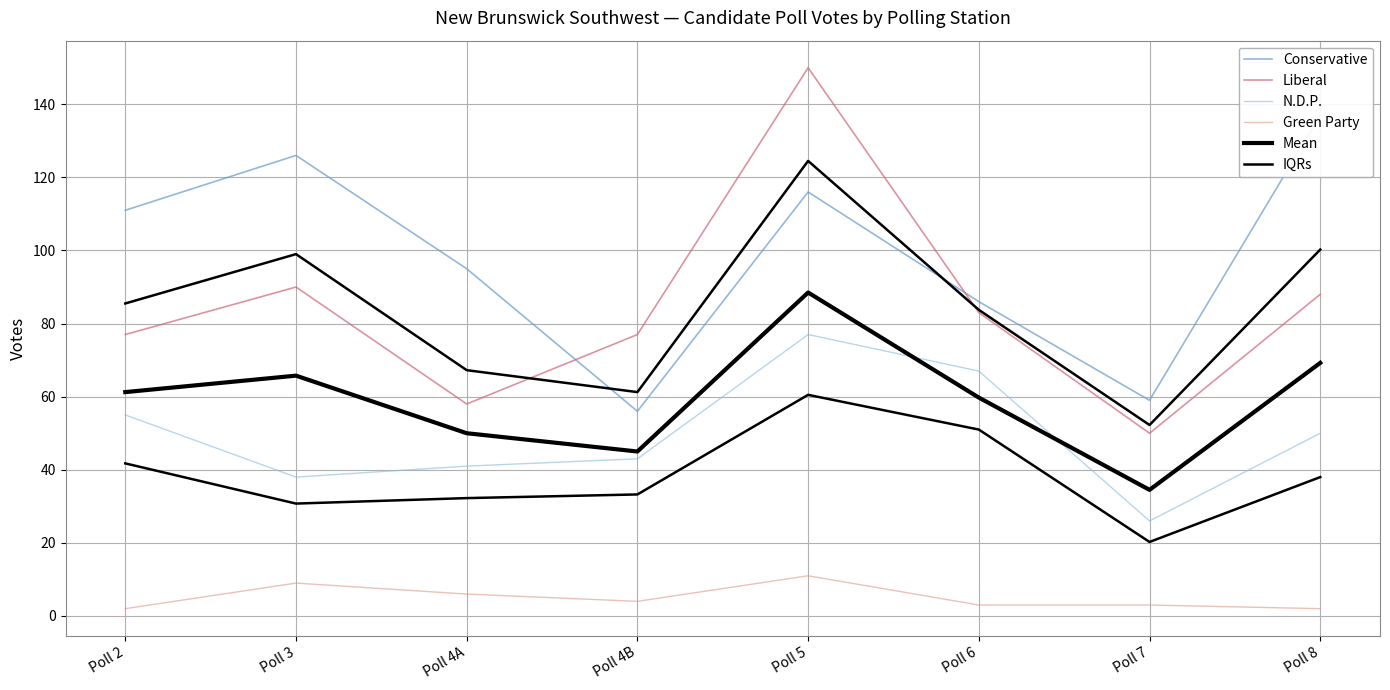

Which category has the lowest value in the Liberal series?

Poll 7